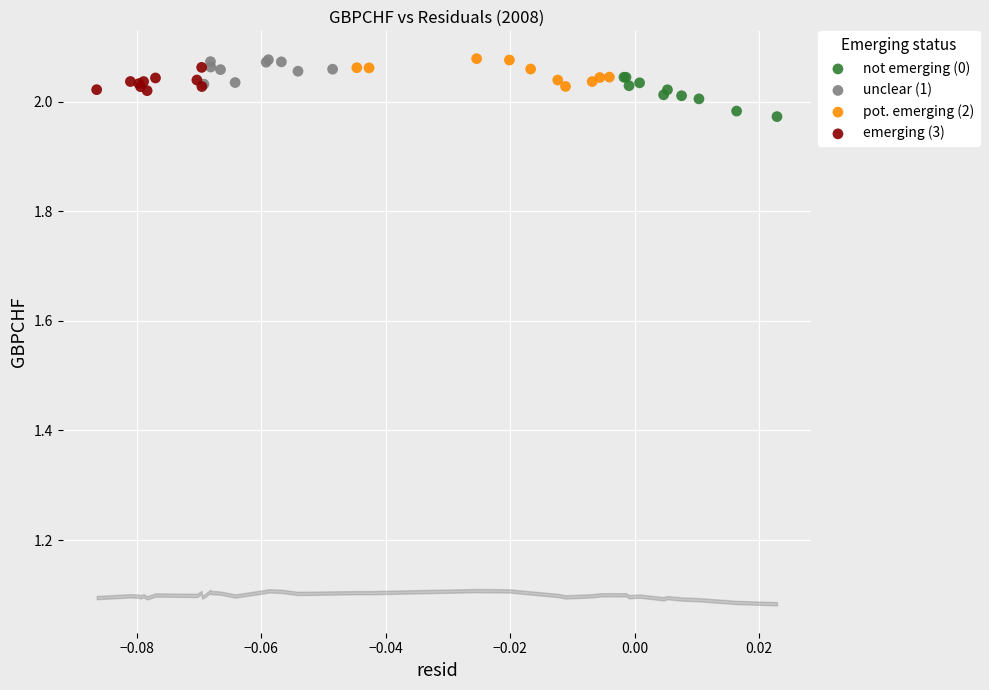

Which series has the largest Y range (max minus min)?

not emerging (0)